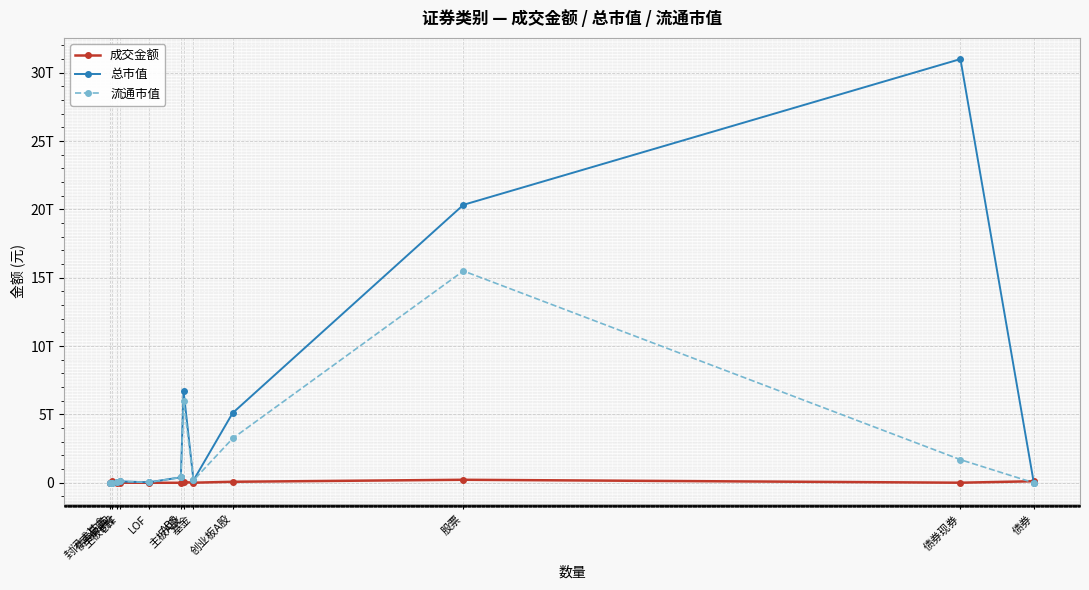

At which category is the sum across all series the highest?

股票